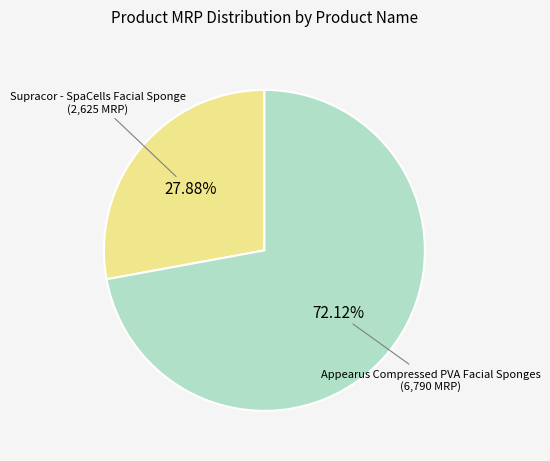

To the nearest percent, what is the average slice percentage?

50%